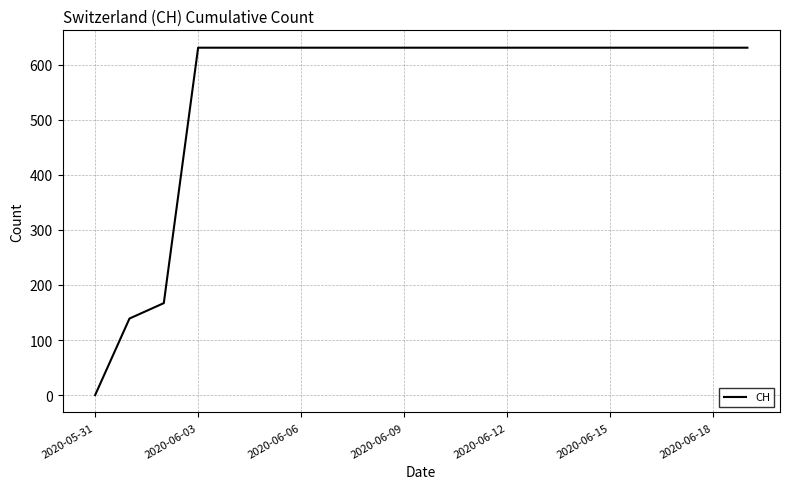

What is the sum of all values?

11033